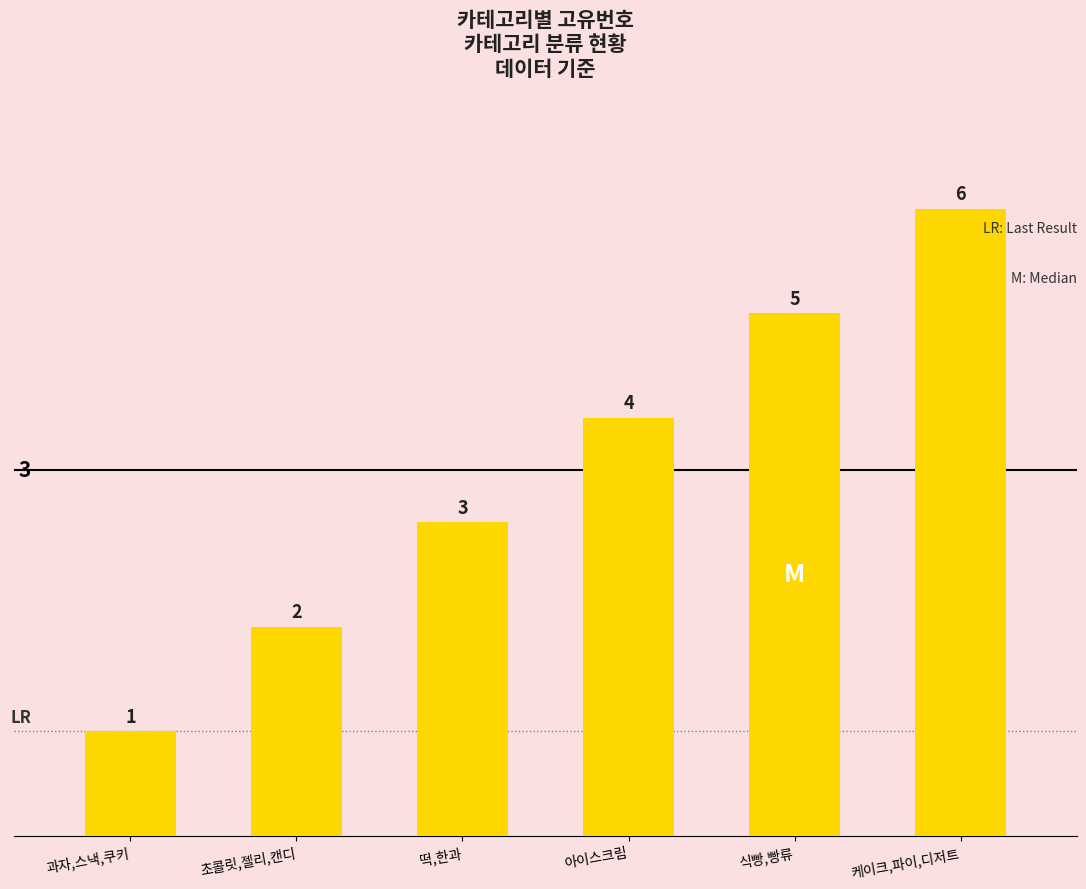

What is the change in value from 과자,스낵,쿠키 to 케이크,파이,디저트?

+5